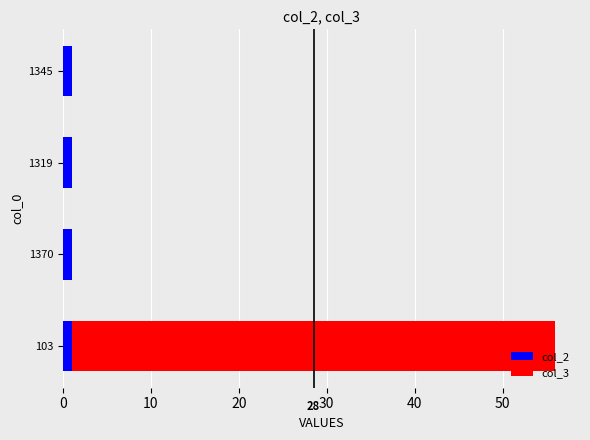

At which category is the sum across all series the highest?

103